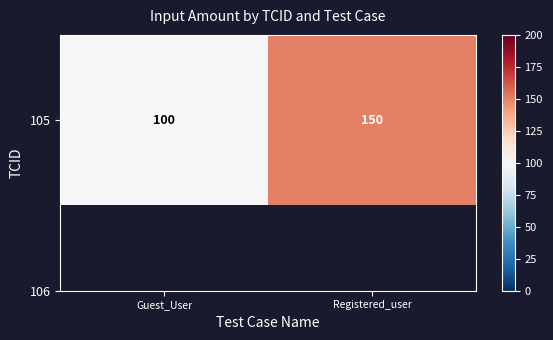

List the labels in order of value, largest first.

Registered_user, Guest_User